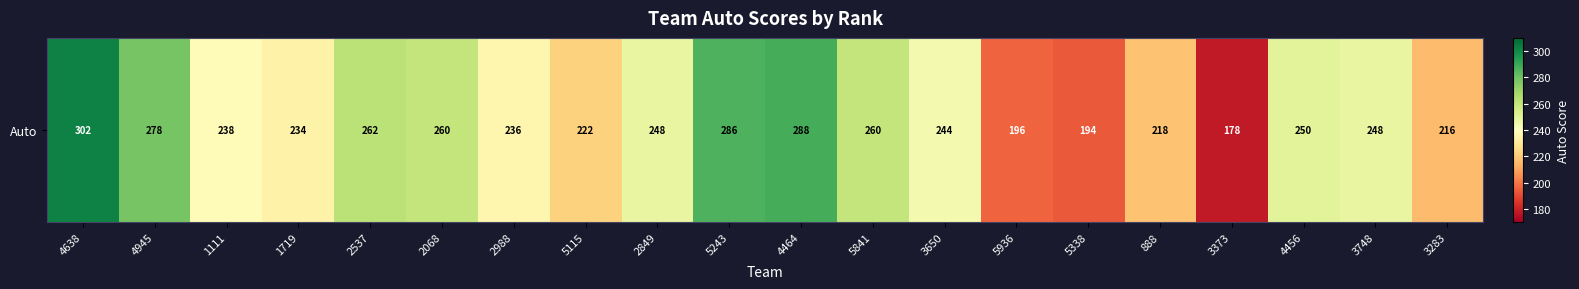

Reading left to right, transcribe all the data shown in this chart.

302	278	238	234	262	260	236	222	248	286	288	260	244	196	194	218	178	250	248	216